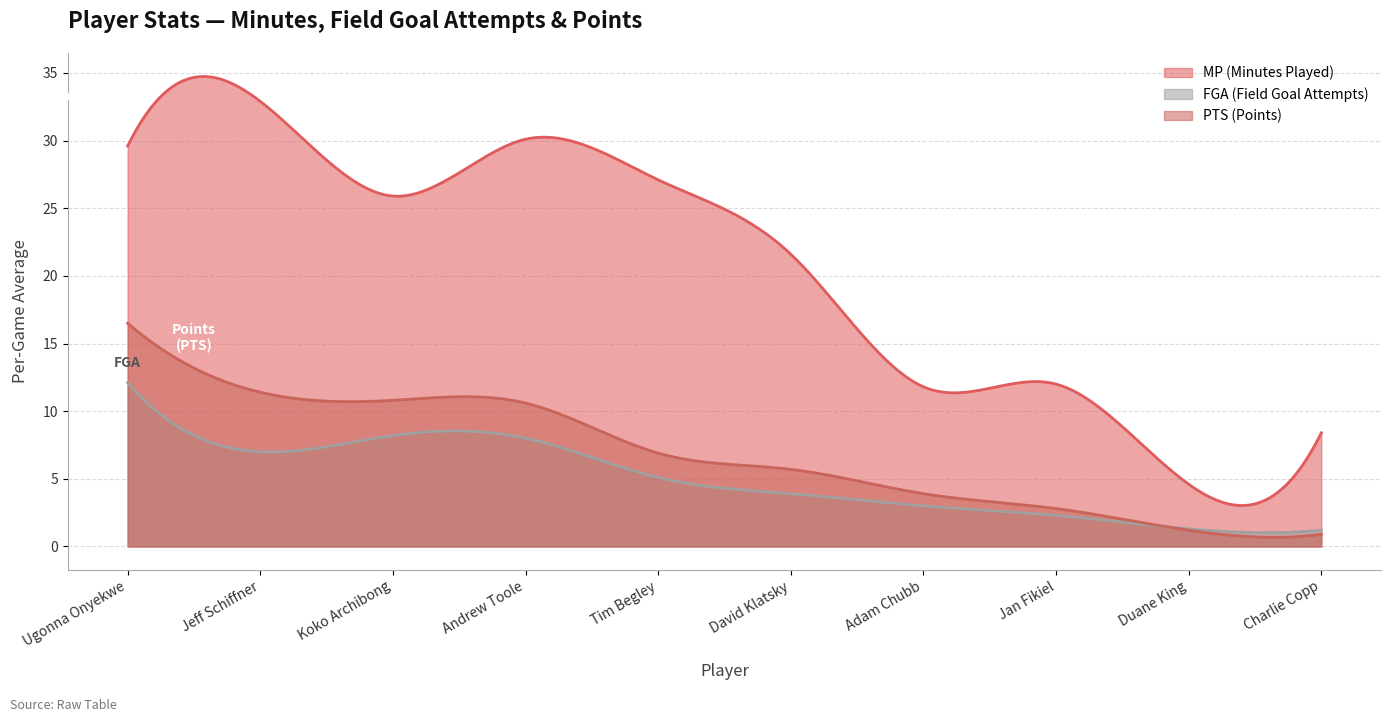

Which series has the largest total across all categories?

MP